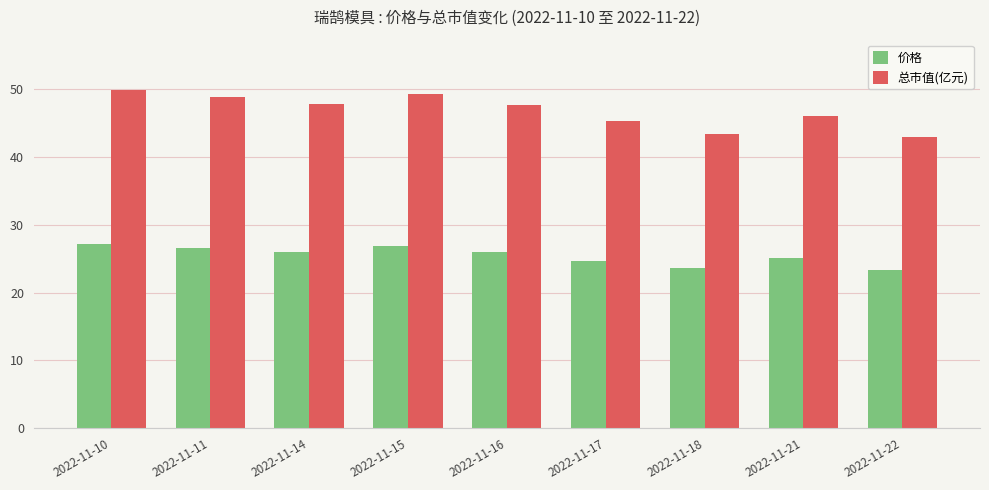

True or false: 总市值(亿元) has a value of 66.3 at 2022-11-17.

False